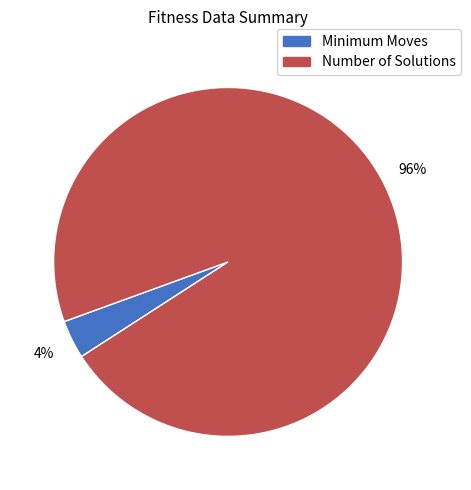

Between Minimum Moves and Number of Solutions, which is larger?

Number of Solutions